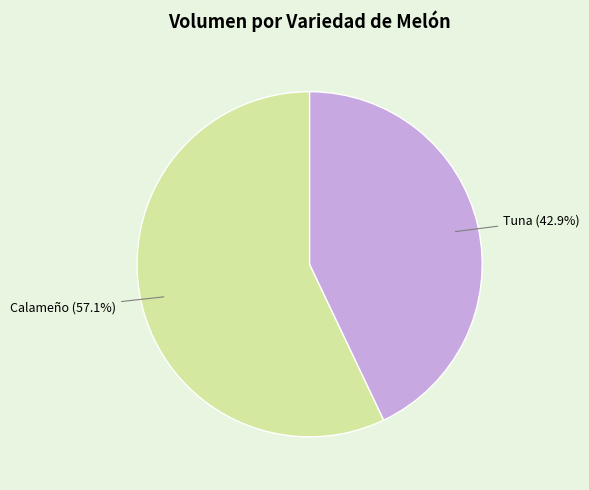

Is the sum of Calameño and Tuna greater than half?

Yes